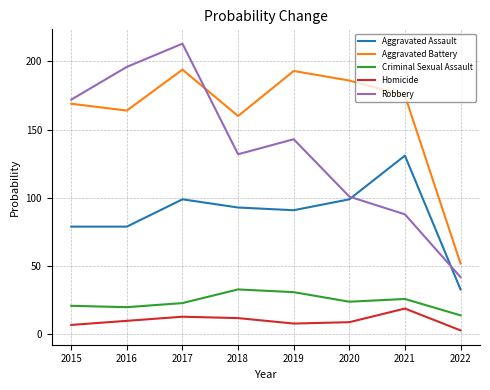

Is it true that Aggravated Assault equals 91 at 2019?

True